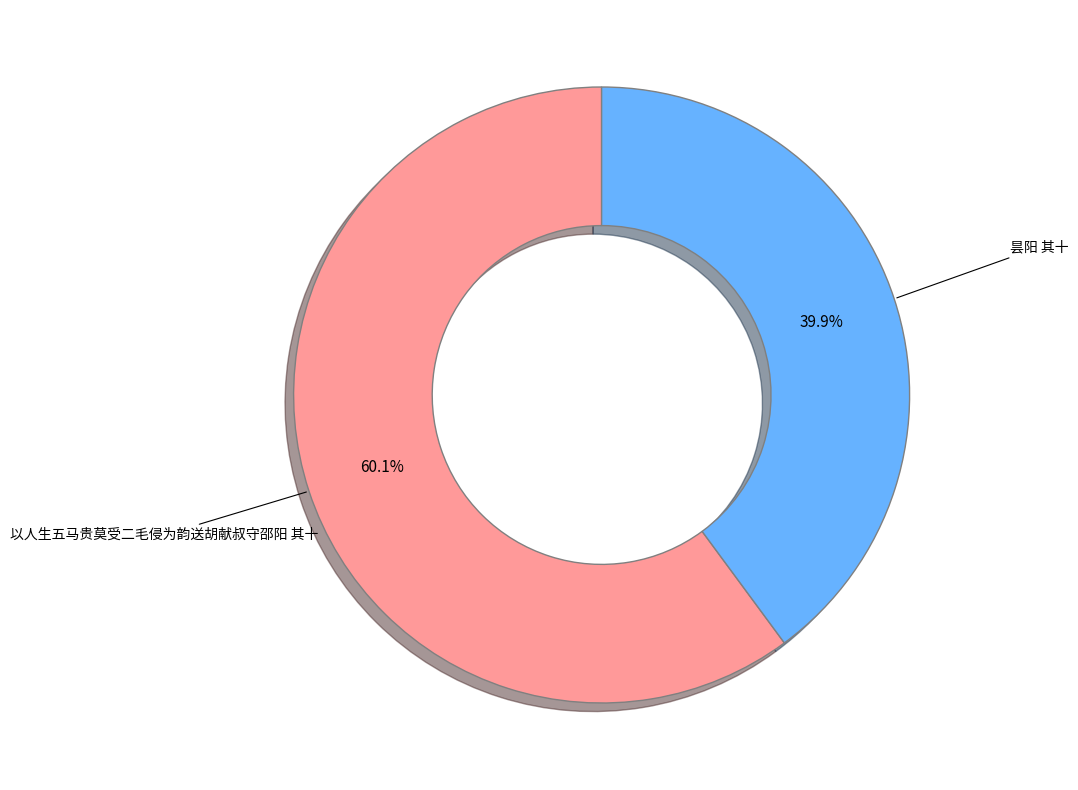

Is there a majority slice in this chart?

Yes